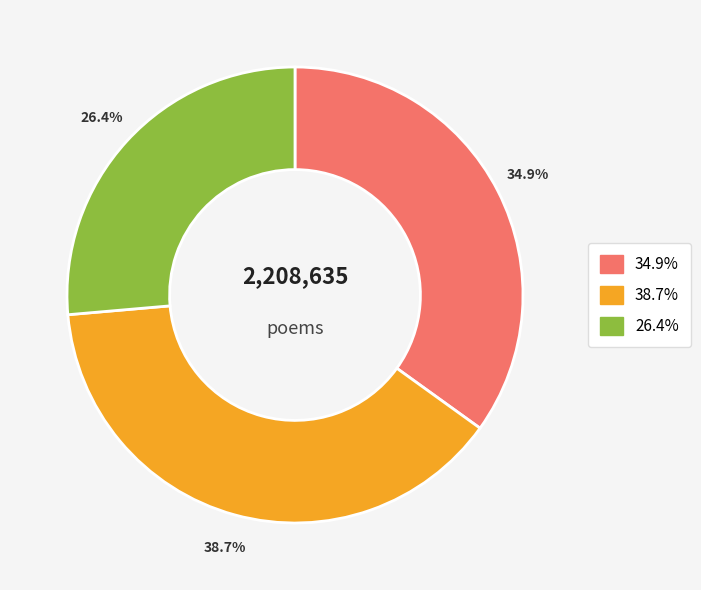

Is there a majority slice in this chart?

No